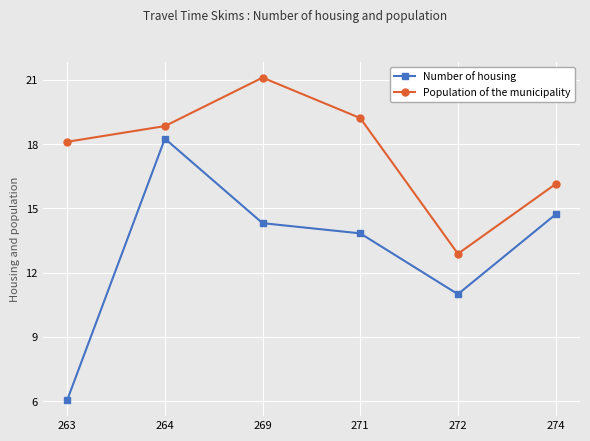

At which category does Number of housing reach its first local valley?

272